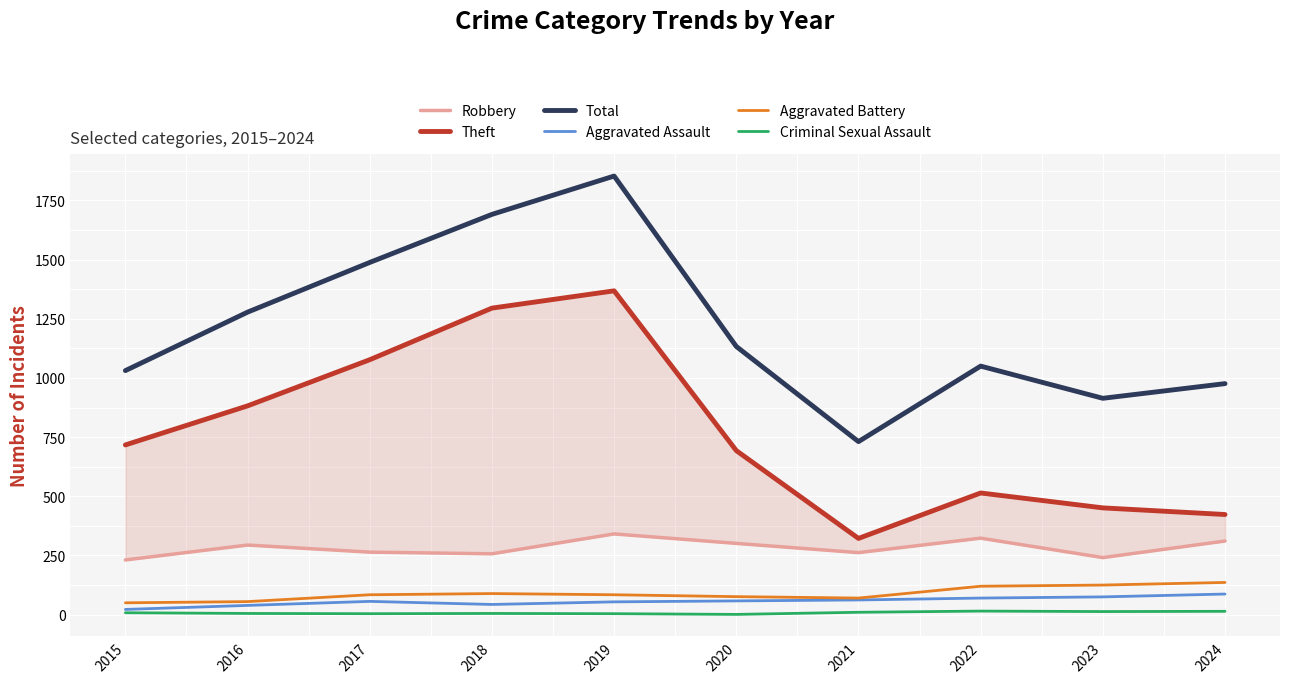

What is the value of the Theft point at the 6th from the left?

693